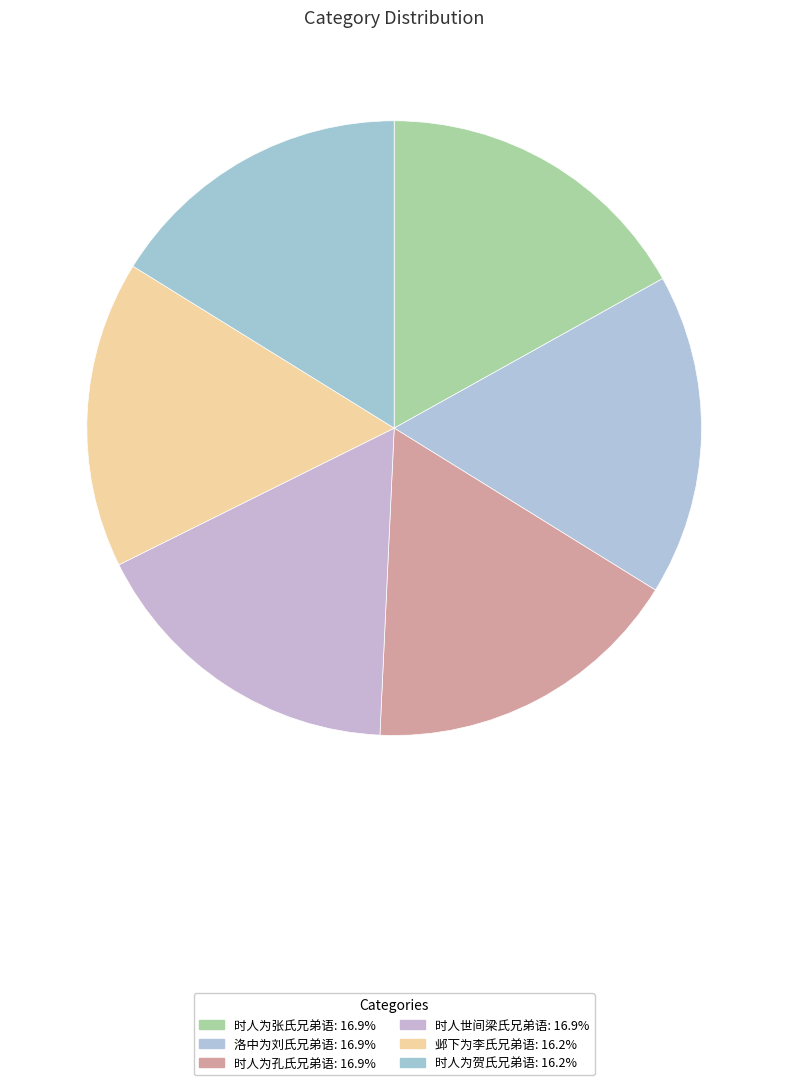

To the nearest percent, what is the average slice percentage?

17%